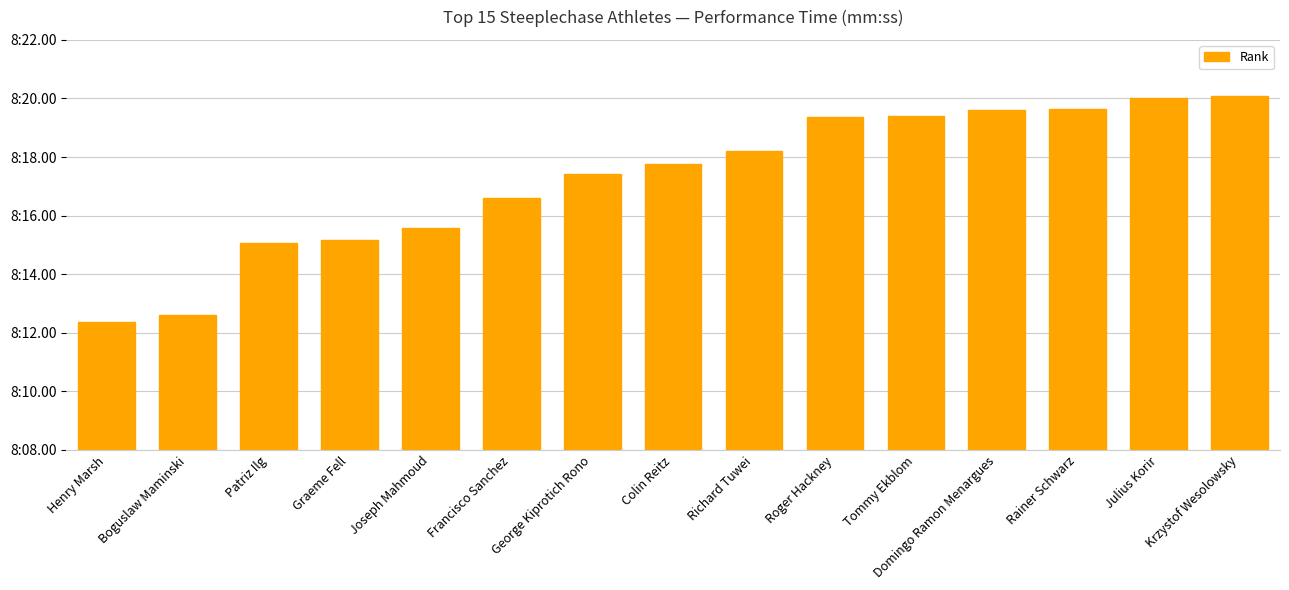

Which has a higher value, Rainer Schwarz or Patriz Ilg?

Rainer Schwarz